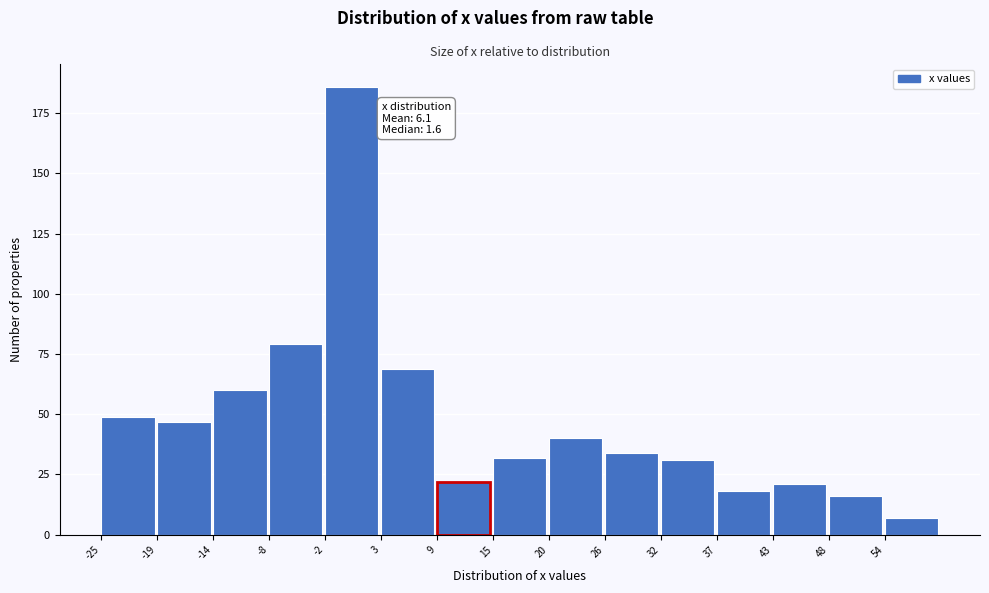

Which range on the x-axis has the tallest bar?

-2 to 3